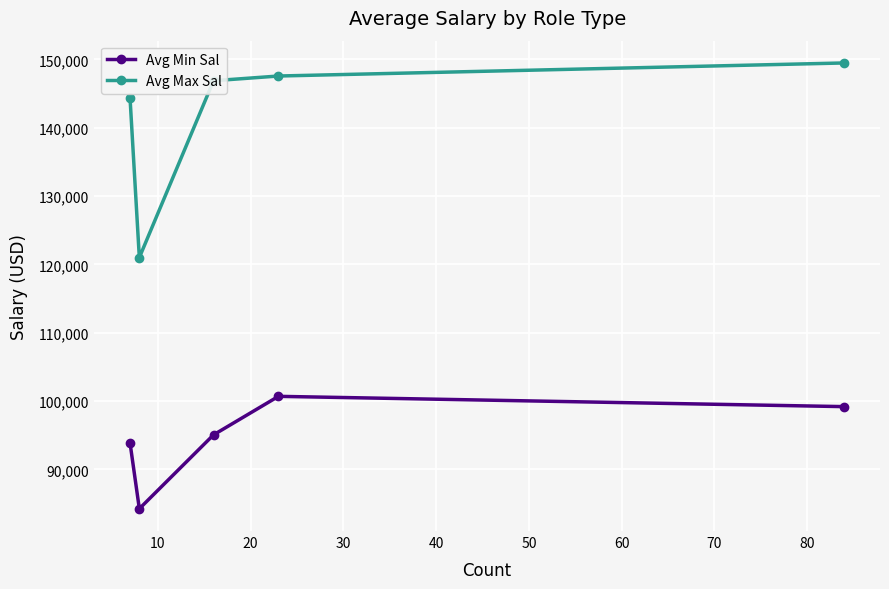

True or false: Avg Min Sal and Avg Max Sal cross at least once.

False